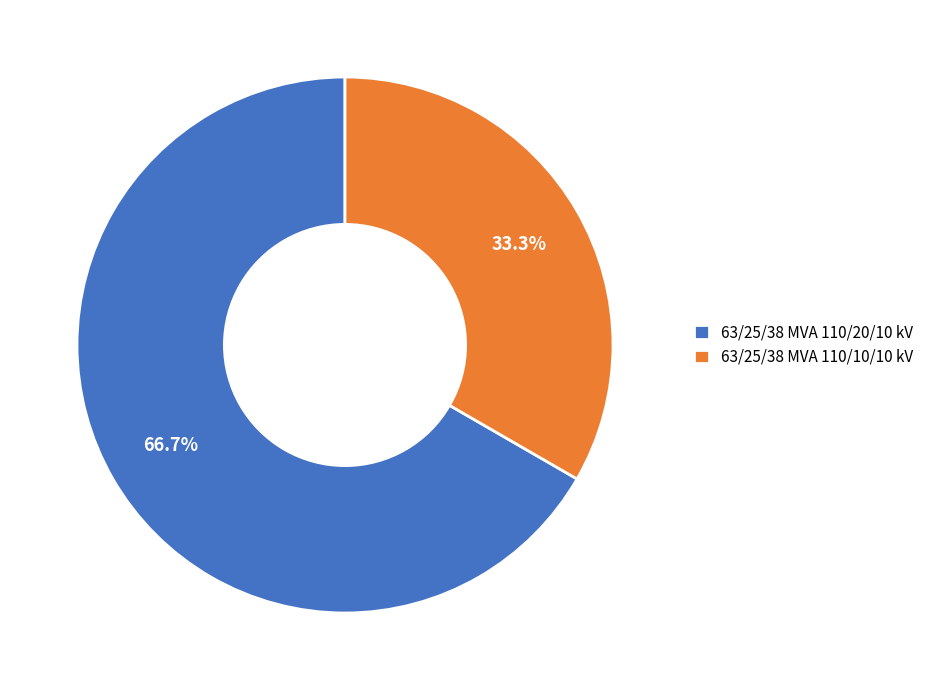

Rank the categories by value from highest to lowest.

63/25/38 MVA 110/20/10 kV, 63/25/38 MVA 110/10/10 kV